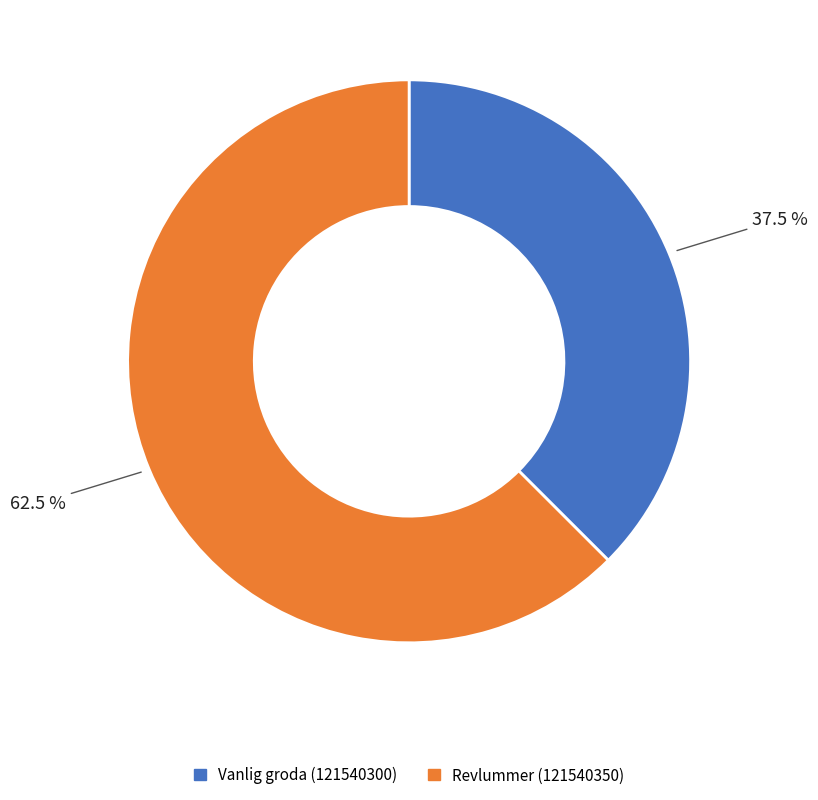

Is the sum of Vanlig groda (121540300) and Revlummer (121540350) greater than half?

Yes